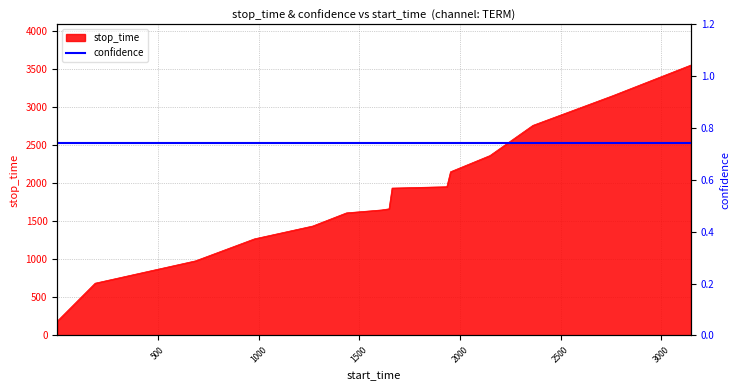

How many data points are above 1662?

7